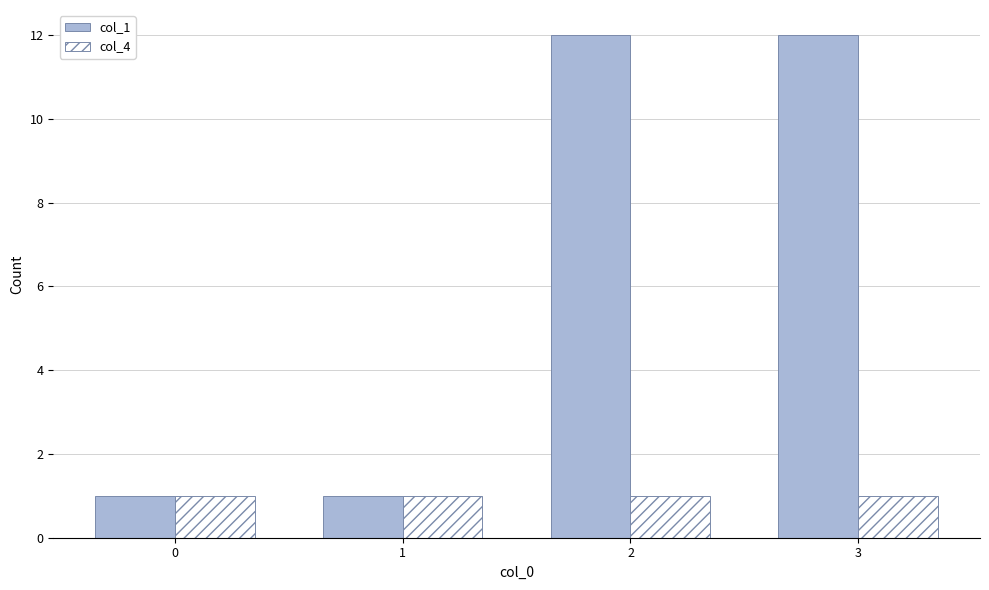

Between 1 and 2, which series saw the biggest shift?

col_1